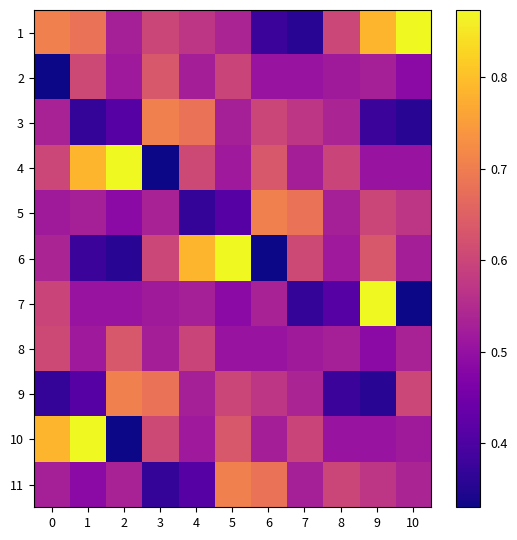

What is the smallest value displayed?

0.3